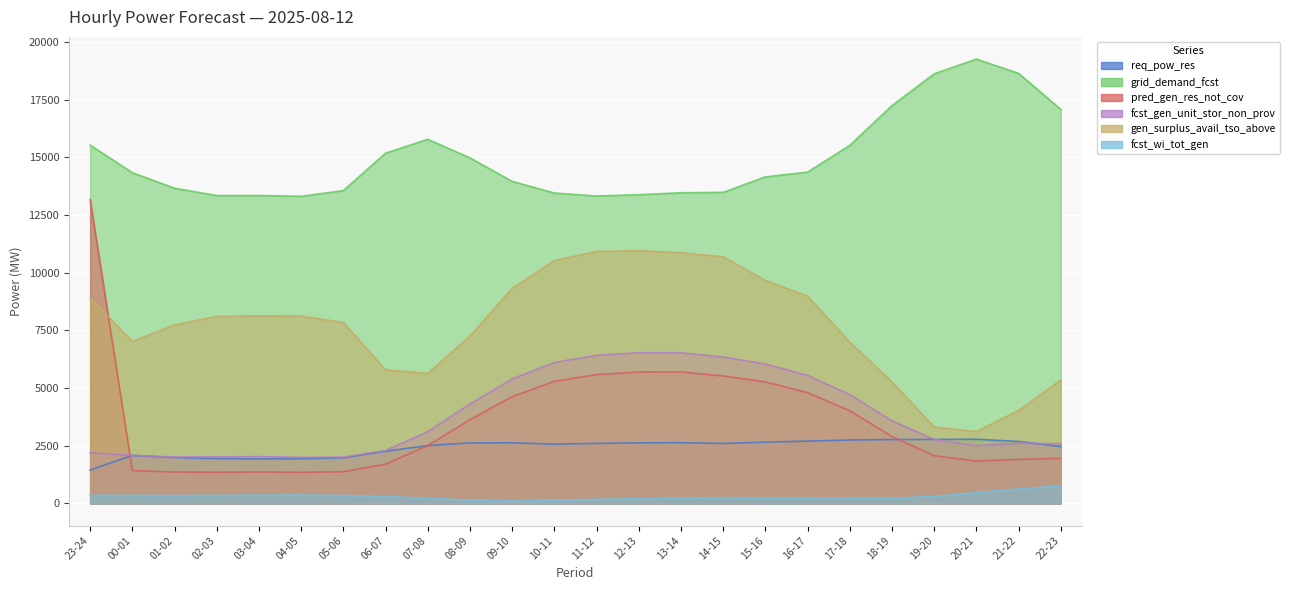

At how many categories does at least one series exceed 9947?

24